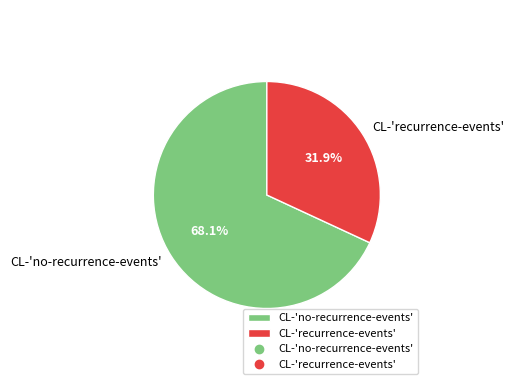

To the nearest percent, what percentage of the pie is CL-'recurrence-events'?

32%